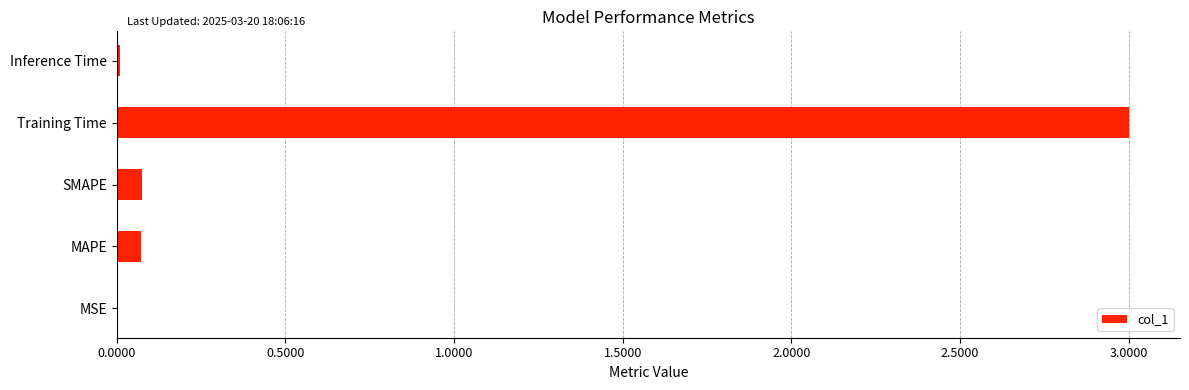

What is the change in value from MAPE to Training Time?

+2.9